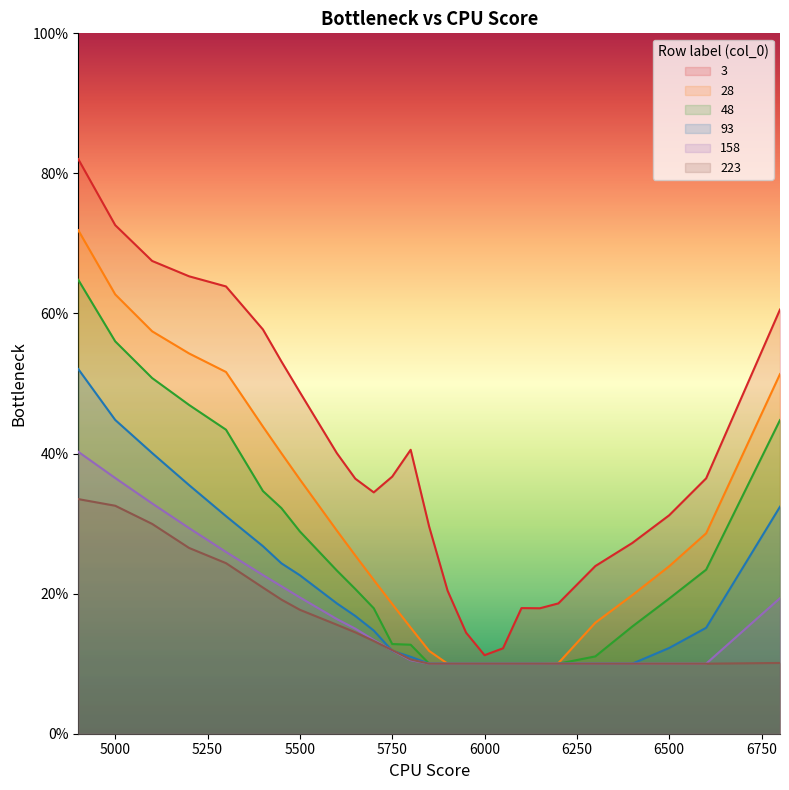

What is the smallest value displayed?

0.1